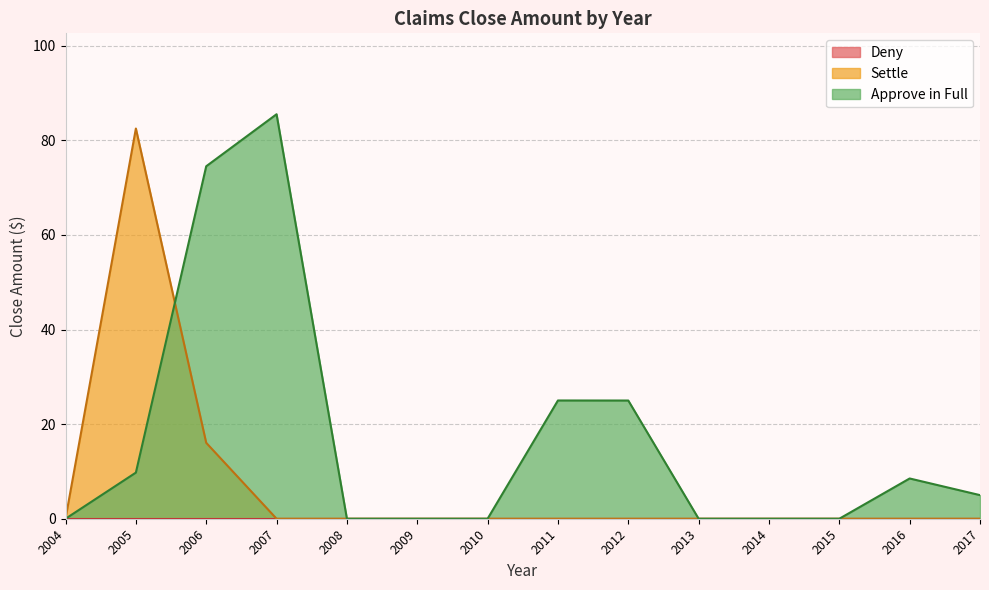

What is the difference between the maximum and second lowest values in the Settle series?

82.5